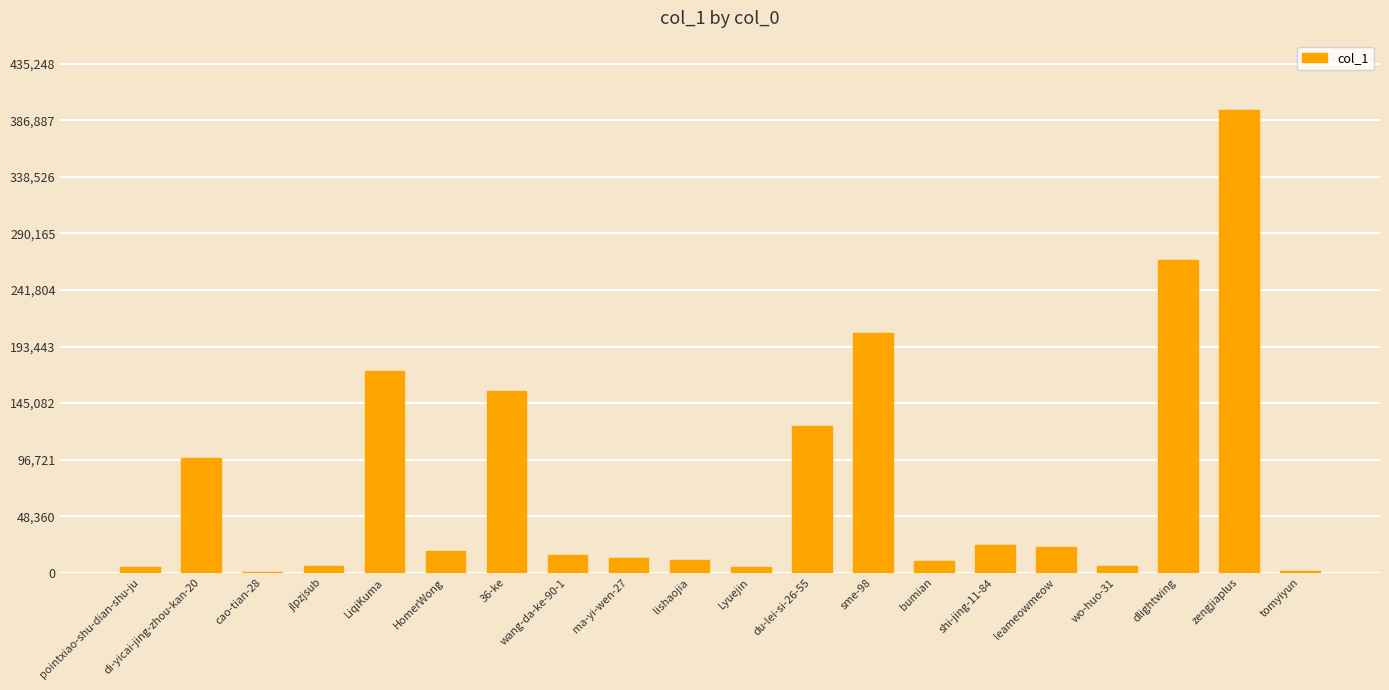

What is the average value?

77692